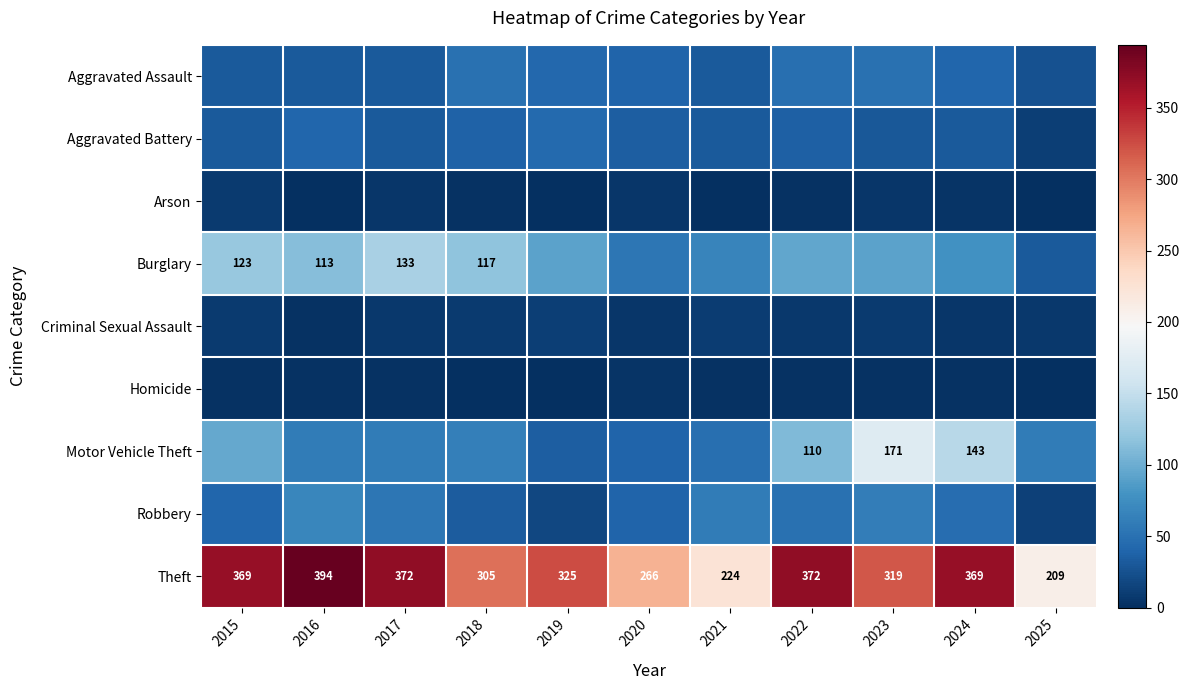

Is it true that Theft equals 319 at 2023?

True